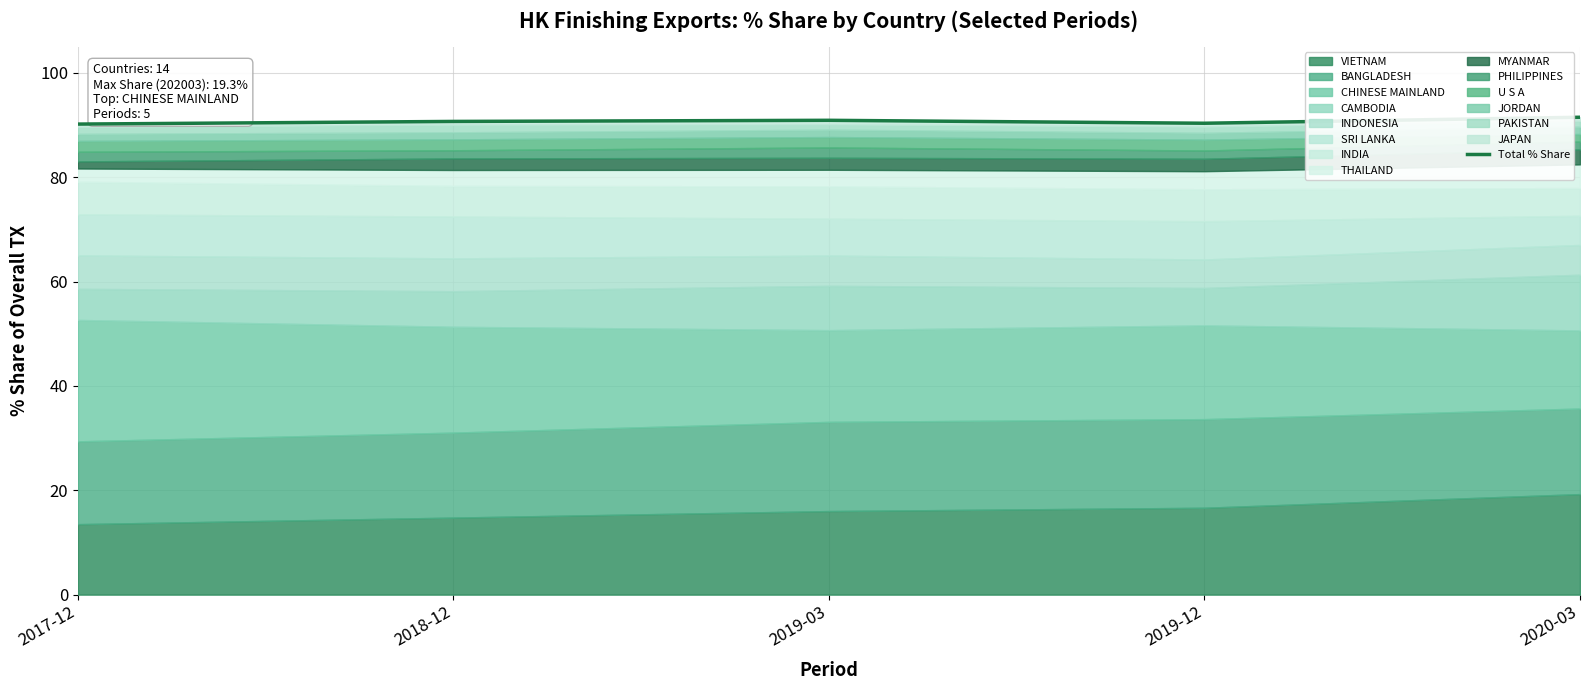

List the labels in order of value, smallest first.

2017-12, 2019-12, 2018-12, 2019-03, 2020-03